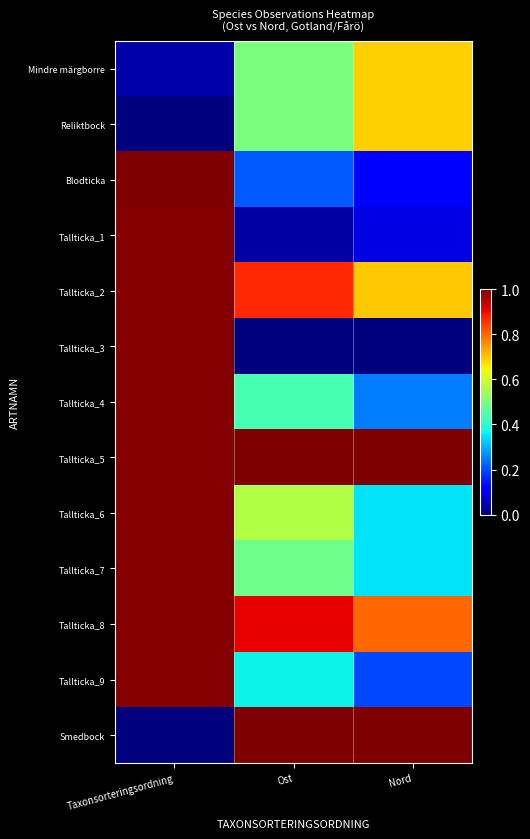

What is the maximum value shown in the chart?

1.0